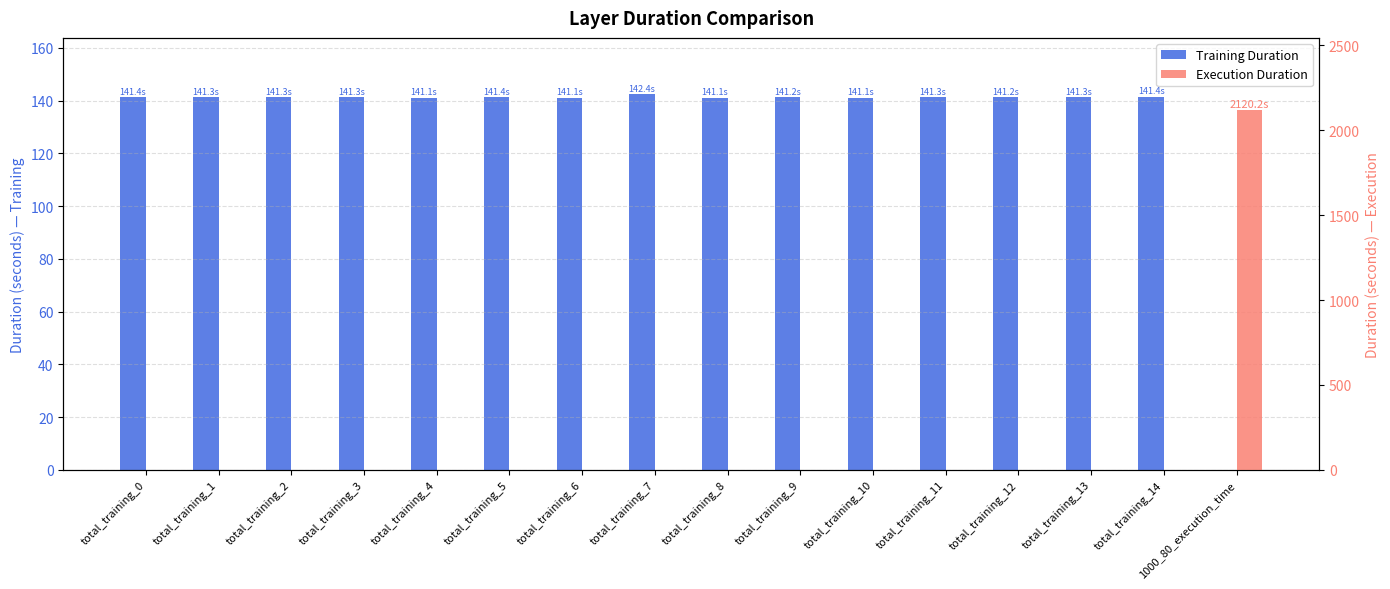

Rank the categories by Training Duration value from highest to lowest.

total_training_7, total_training_14, total_training_5, total_training_0, total_training_3, total_training_2, total_training_13, total_training_11, total_training_1, total_training_12, total_training_9, total_training_6, total_training_10, total_training_8, total_training_4, 1000_80_execution_time